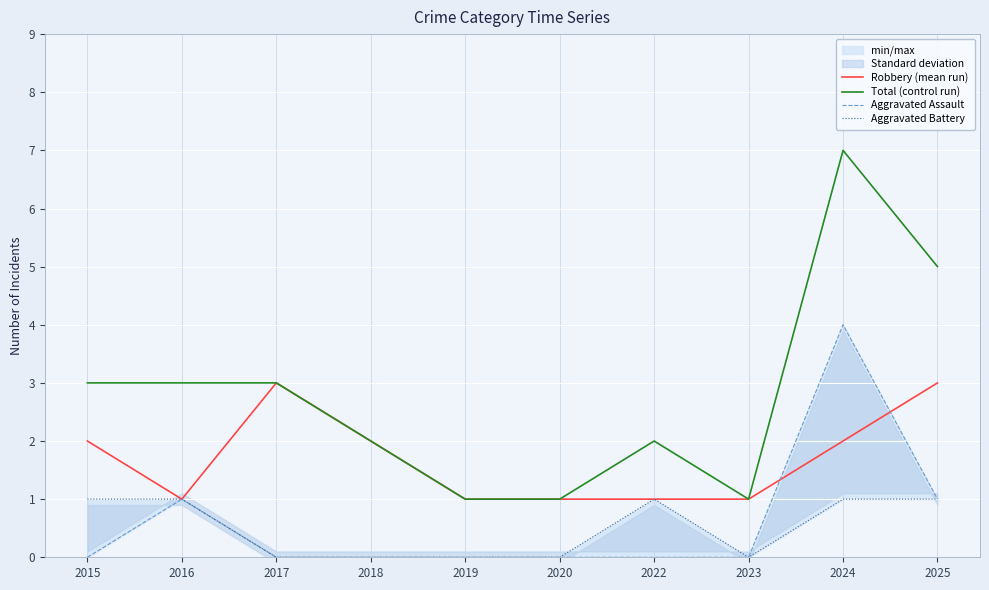

What is the value of the Total (control run) point at the 2nd from the left?

3